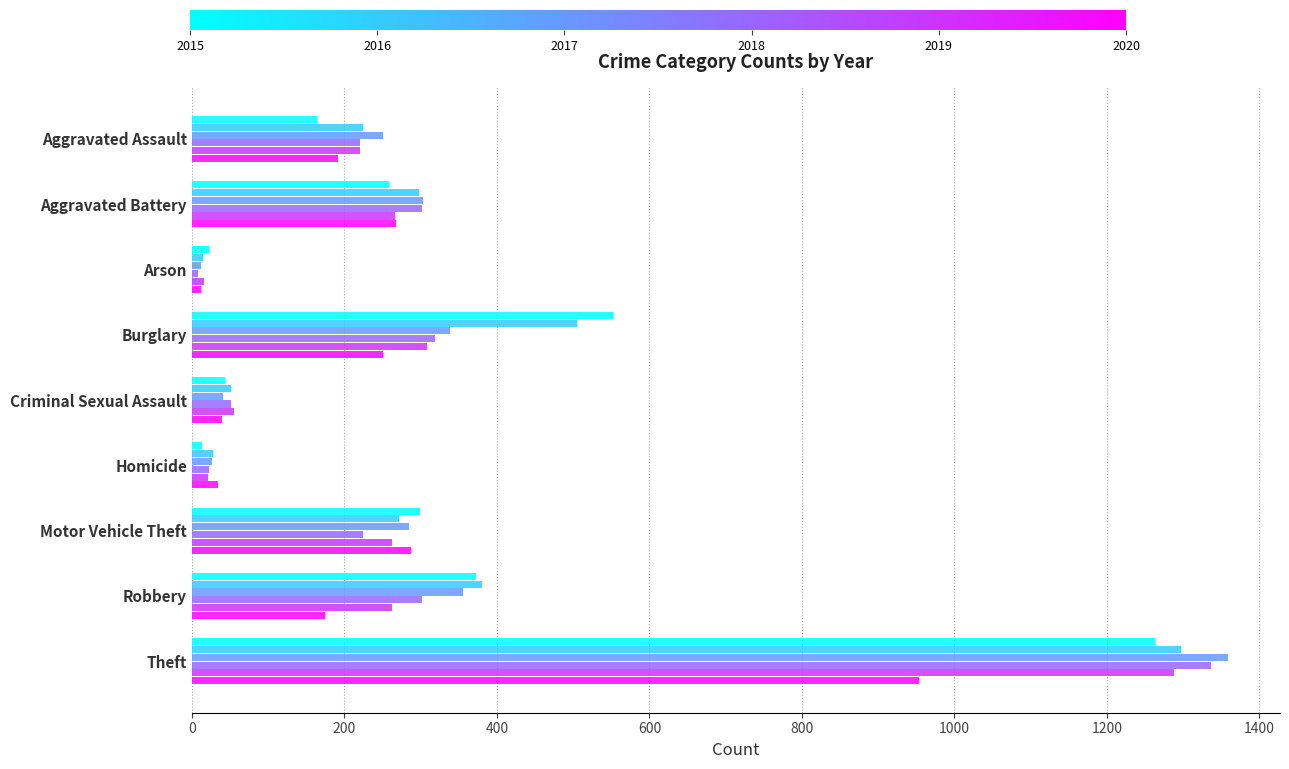

What is the spread (max minus min) of values at Theft?

405